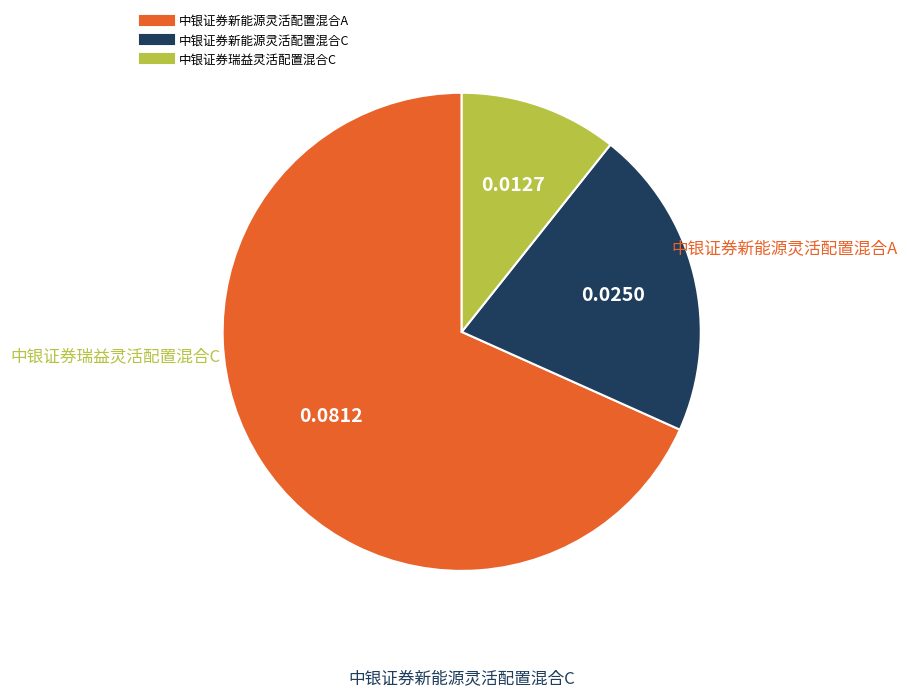

True or false: 中银证券瑞益灵活配置混合C accounts for 2% of the total.

False